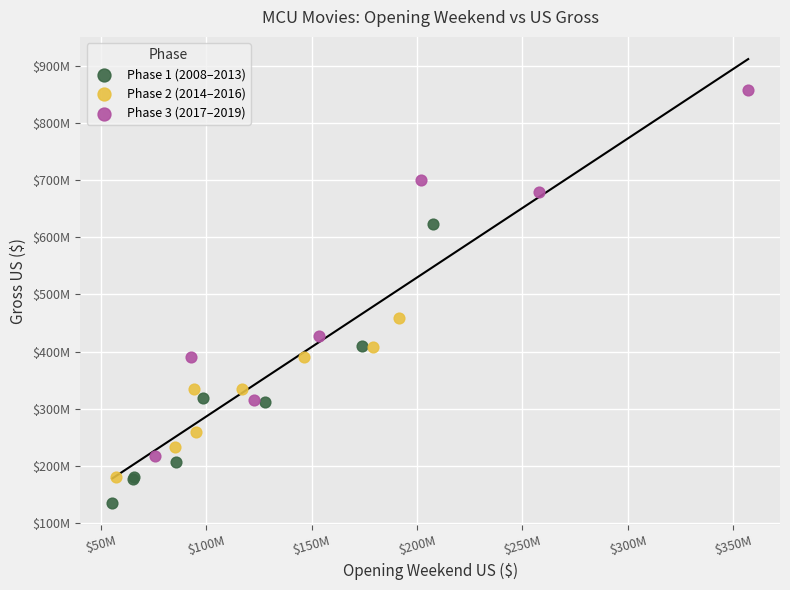

Which series has the widest spread of Y values?

Phase 3 (2017–2019)